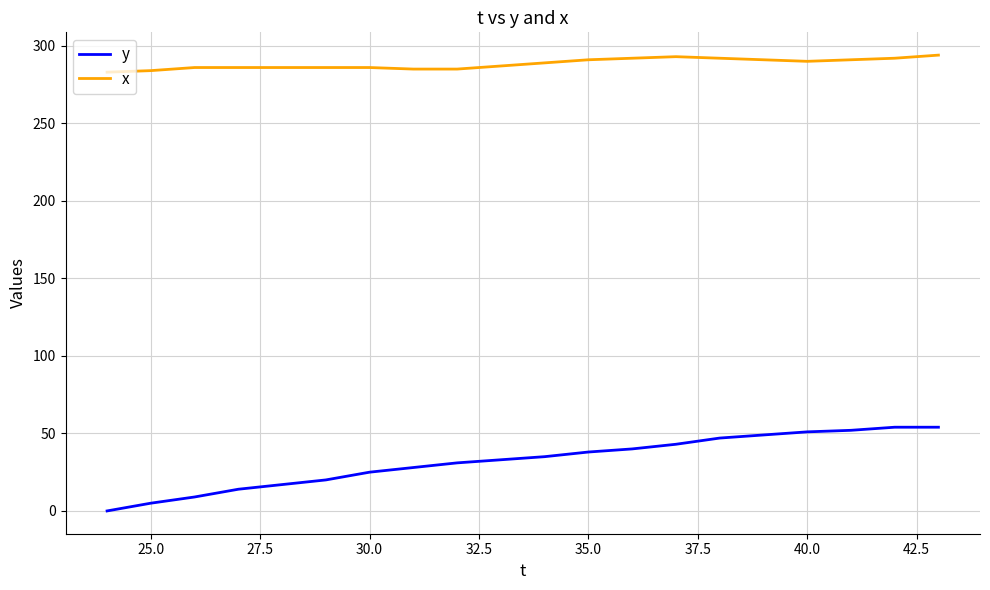

What are all the series names shown in the legend?

y, x